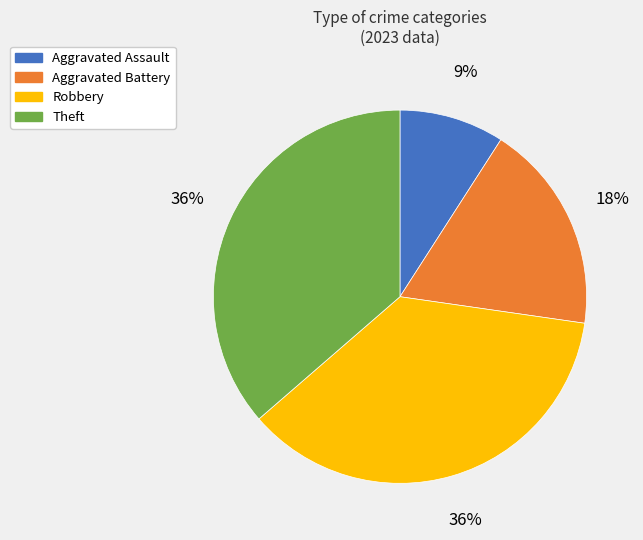

How many slices are in this pie chart?

4